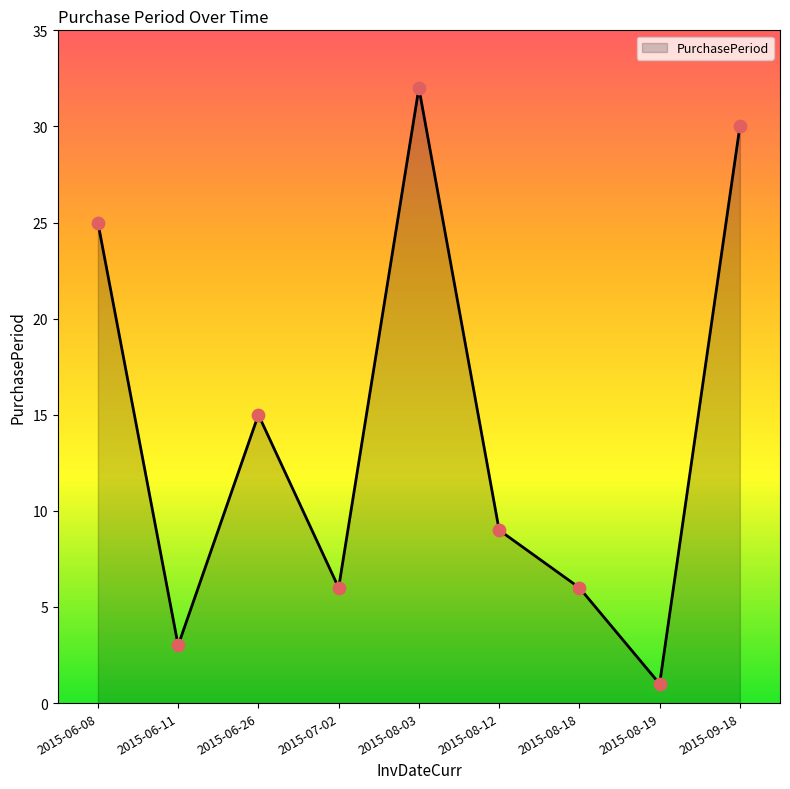

Which has a higher value, 2015-06-08 or 2015-09-18?

2015-09-18